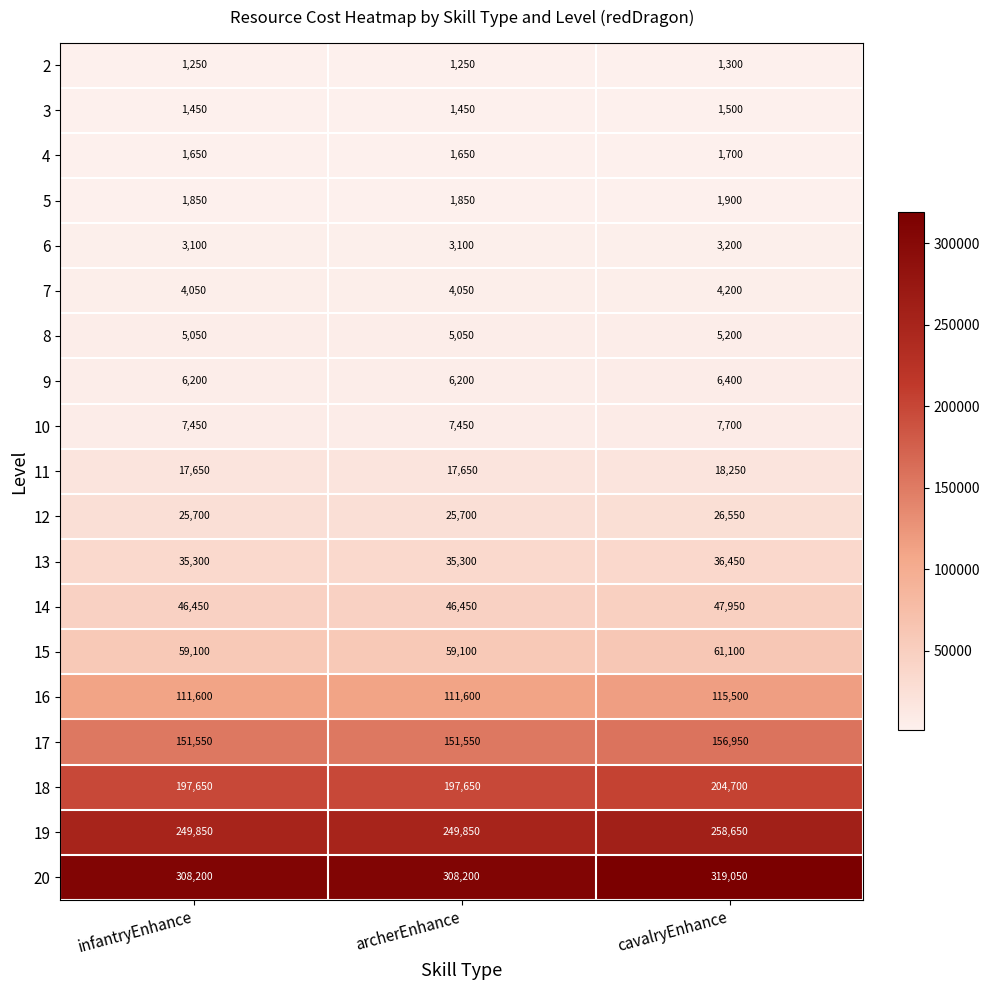

Count the number of data series in this chart.

19